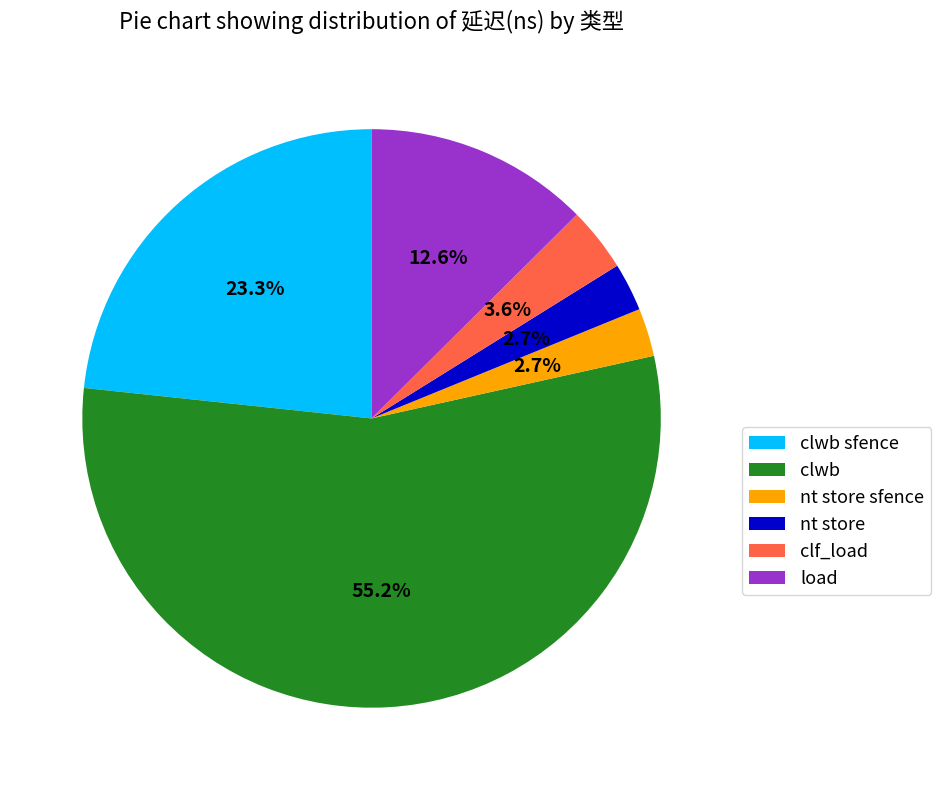

Is there a majority slice in this chart?

Yes